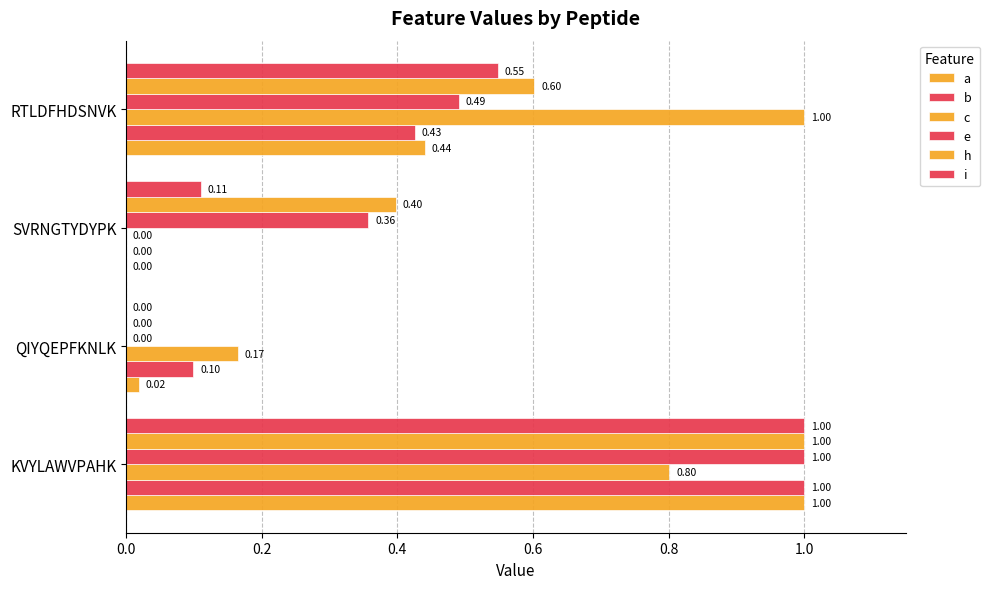

How many data points does each series have?

4